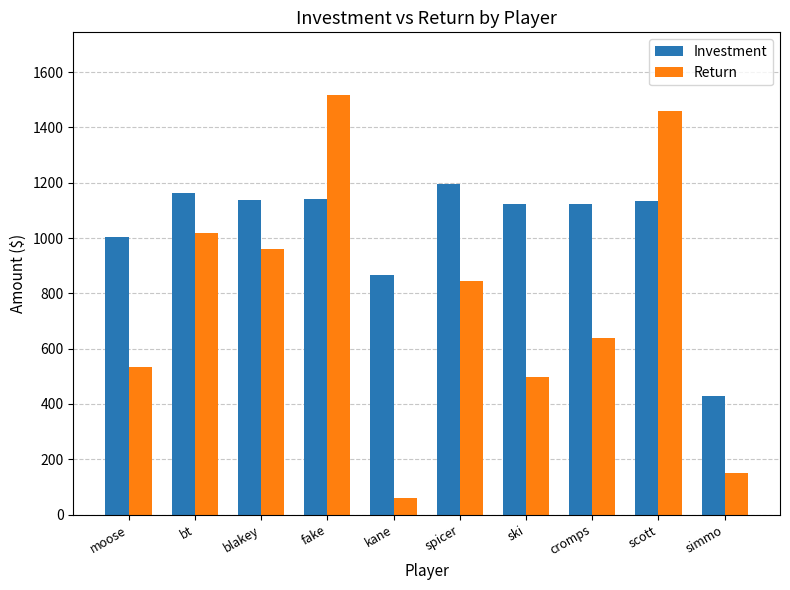

Count the number of data series in this chart.

2